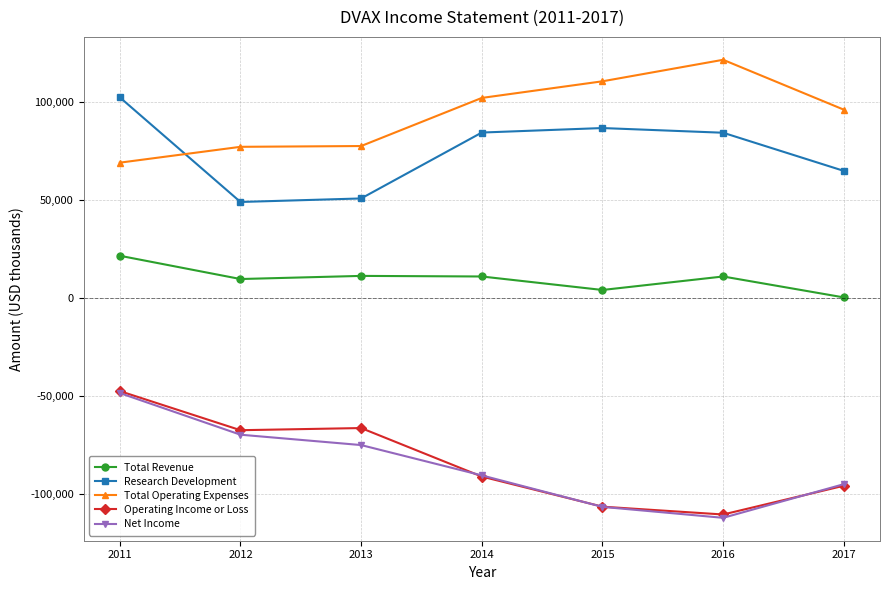

Which series has the largest total across all categories?

Total Operating Expenses